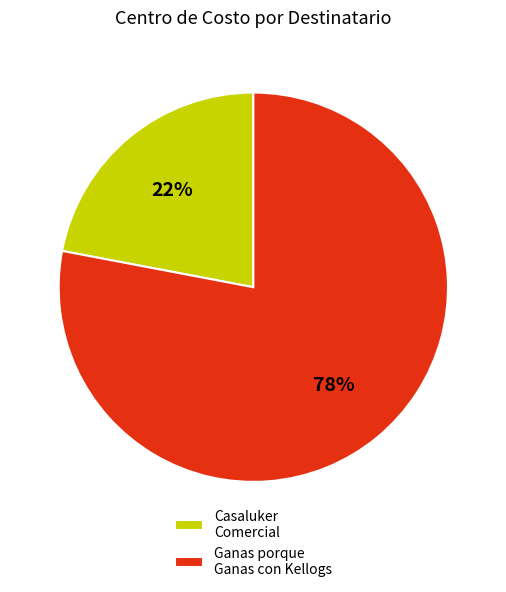

Which category has the biggest portion of the pie?

Ganas porque Ganas con Kellogs